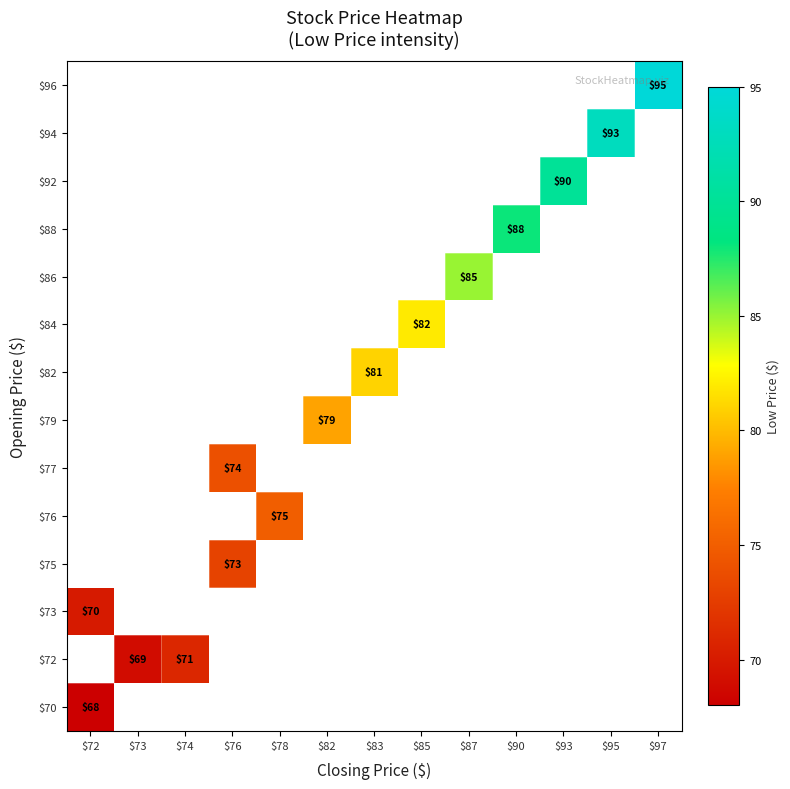

How many values in $76 are above zero?

1